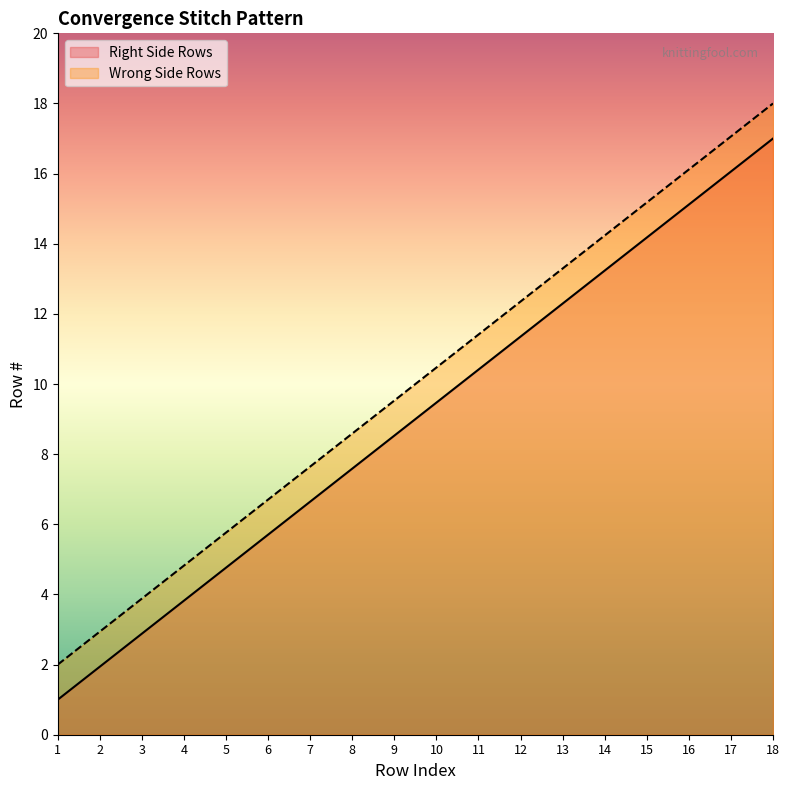

At how many categories does at least one series exceed 14?

2